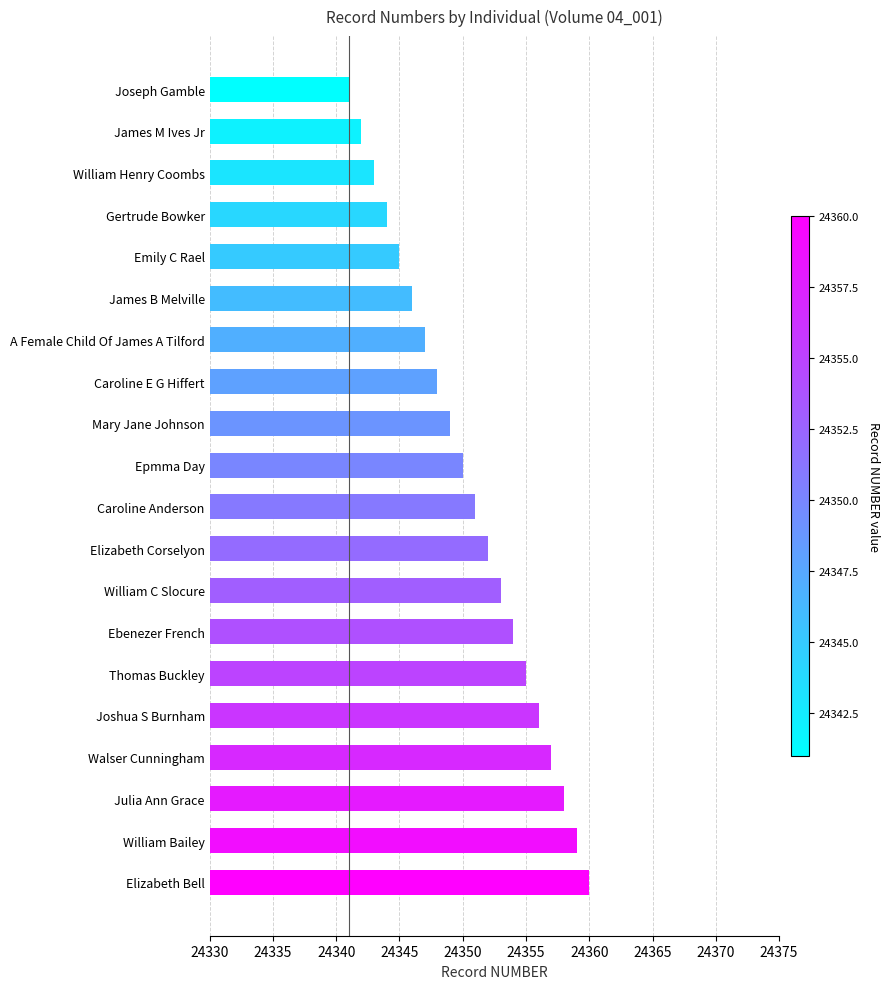

What is the difference between the maximum and minimum values?

19